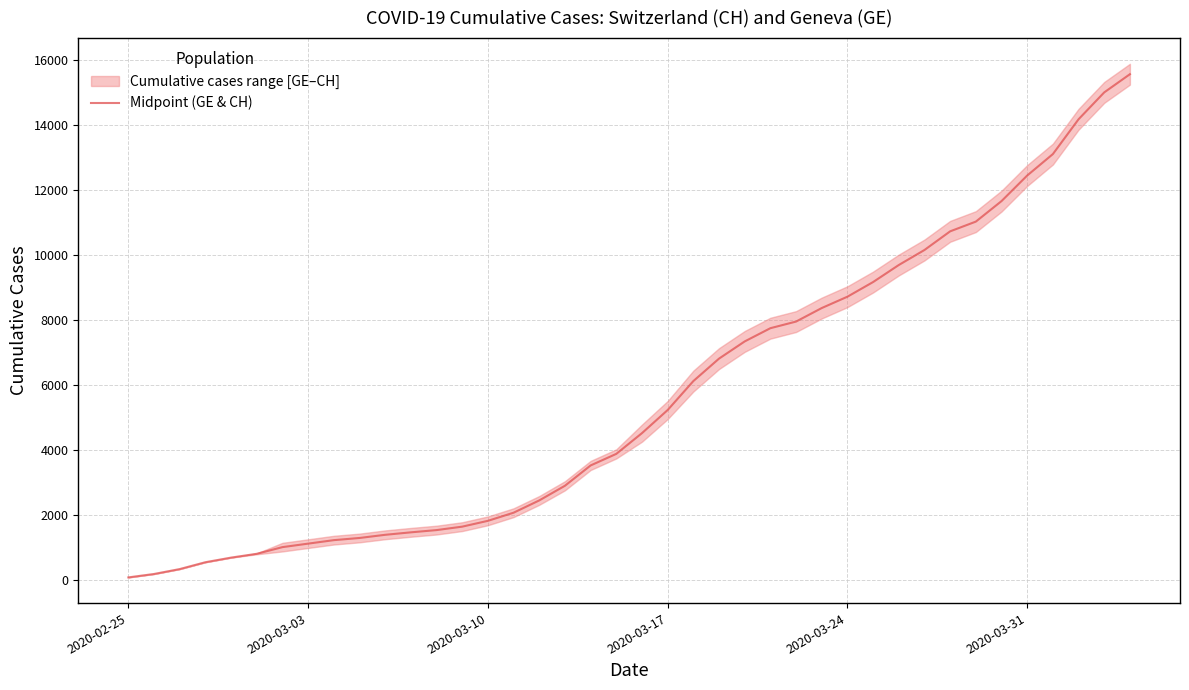

What is the maximum value for Midpoint (GE & CH)?

15554.0